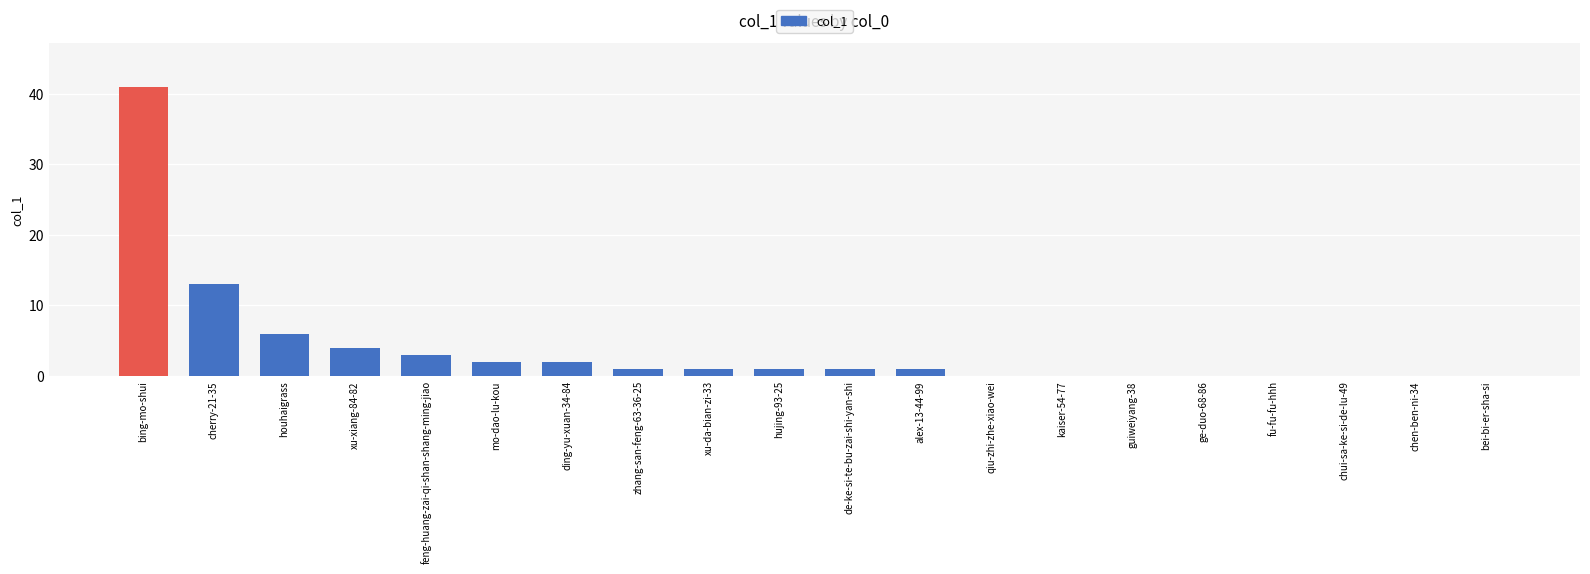

Count the number of categories in the chart.

20